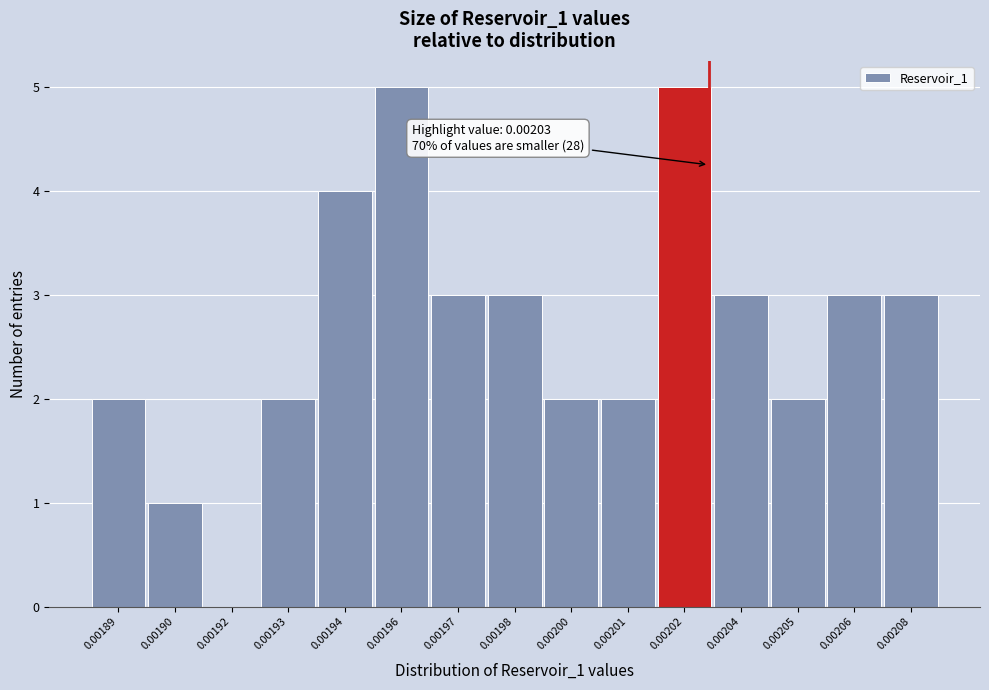

Reading right to left, transcribe all the data shown in this chart.

0.00208=3	0.00206=3	0.00205=2	0.00204=3	0.00202=5	0.00201=2	0.00200=2	0.00198=3	0.00197=3	0.00196=5	0.00194=4	0.00193=2	0.00192=0	0.00190=1	0.00189=2